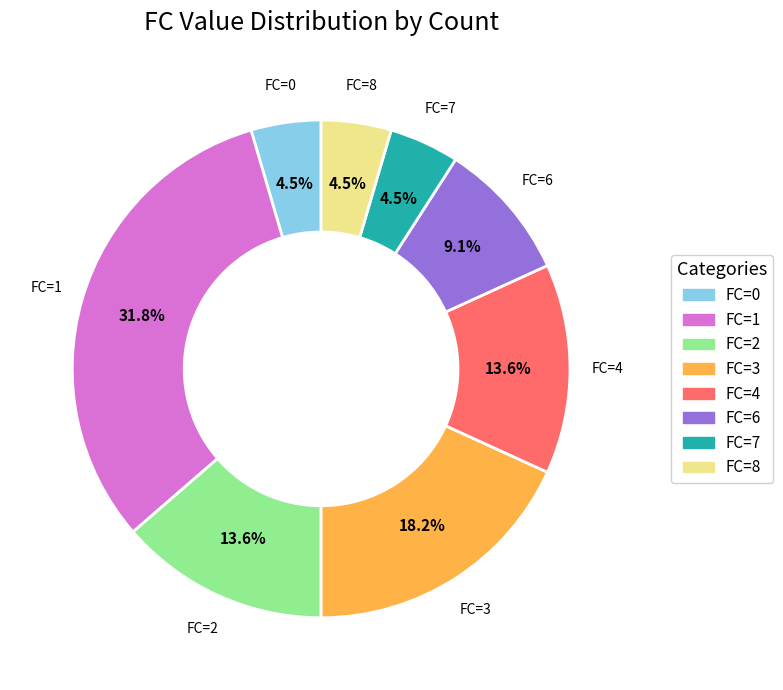

Is there any slice that represents more than half of the pie?

No